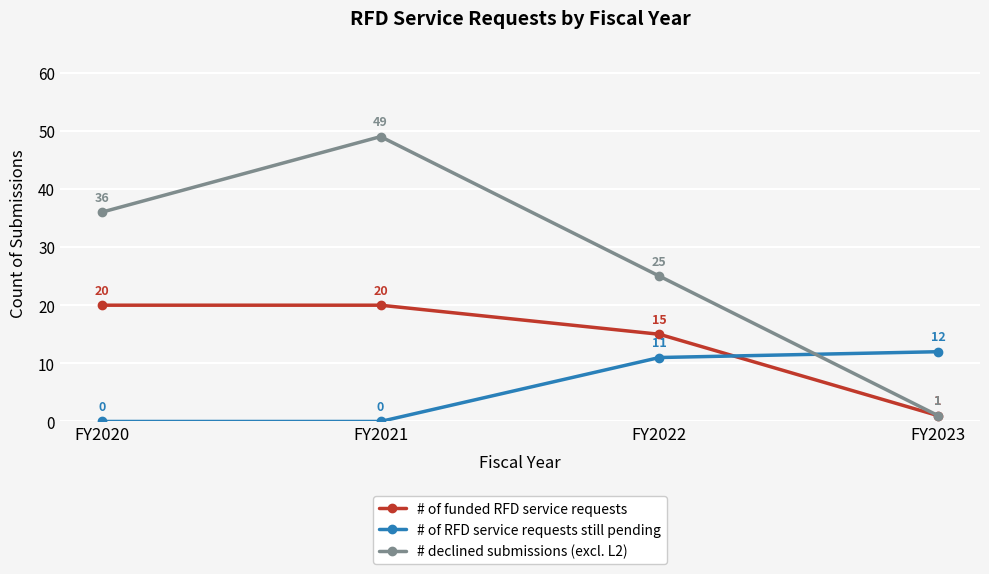

How many times do # of funded RFD service requests and # of RFD service requests still pending cross each other?

1